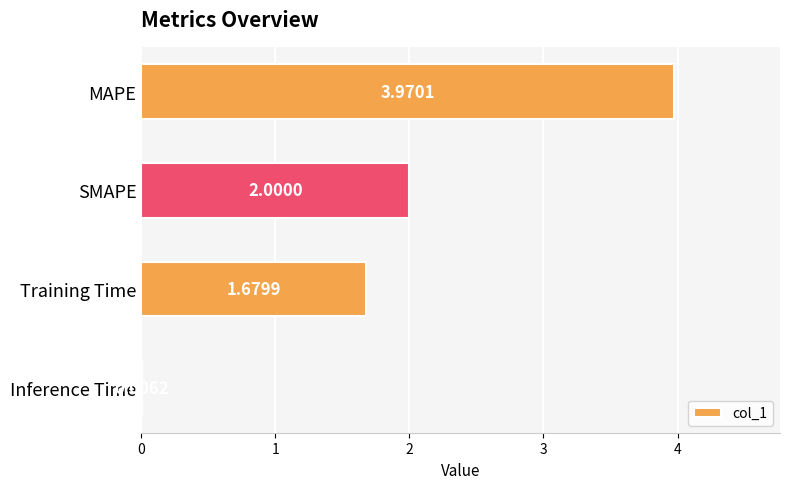

What is the sum of all values?

7.7